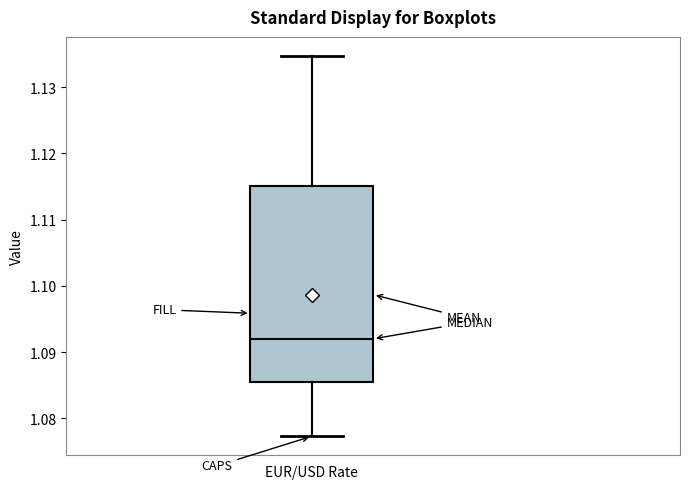

Where is the lower edge of the box for EUR/USD Rate on the y-axis? The values are not printed on the chart, so give them approximately, as read against the axis.

1.086